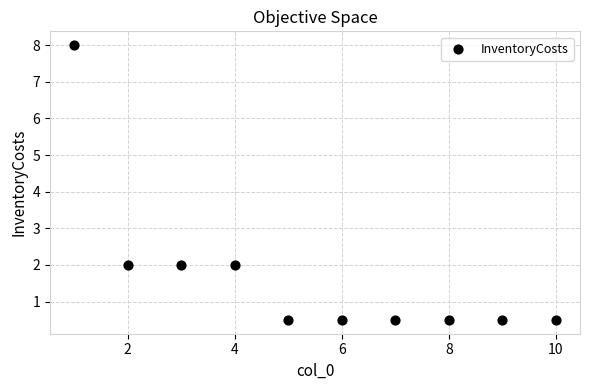

What is the average X value?

5.5